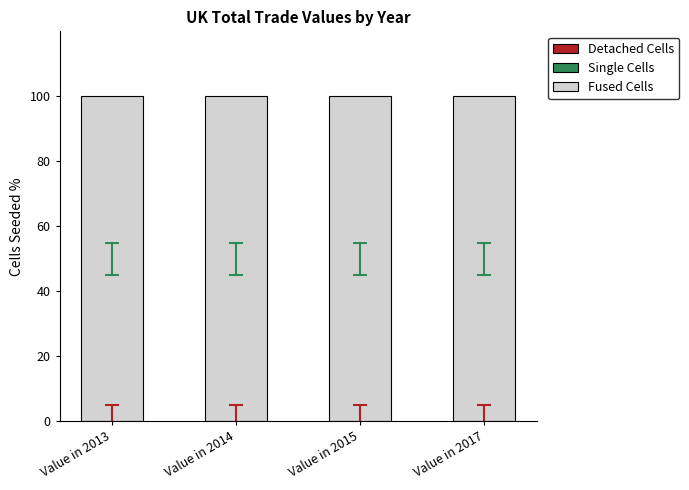

At Value in 2013, list the series in order from largest to smallest.

Fused Cells, Single Cells, Detached Cells